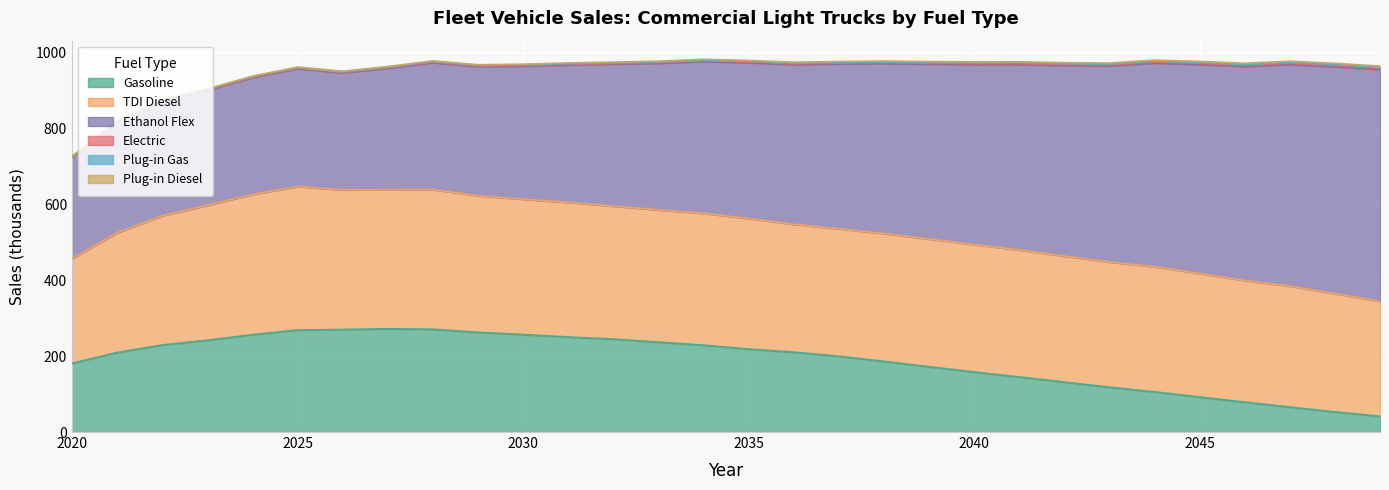

True or false: Ethanol Flex and Plug-in Gas cross at least once.

False